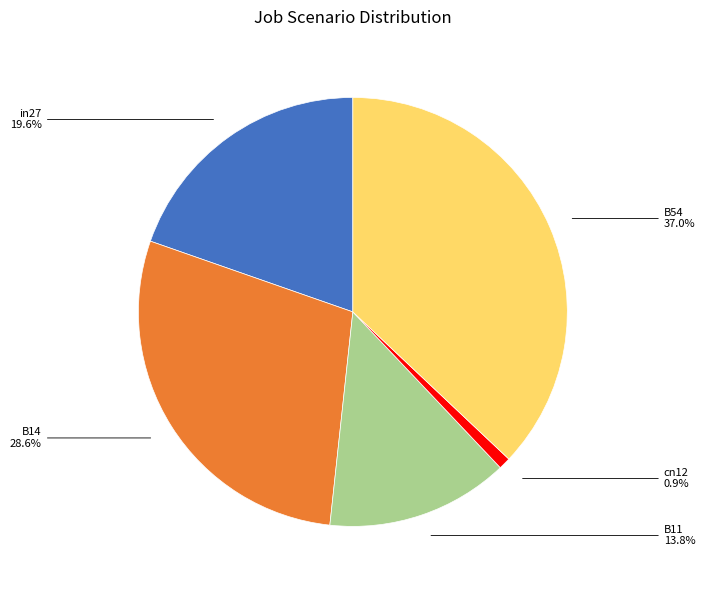

Is there a majority slice in this chart?

No